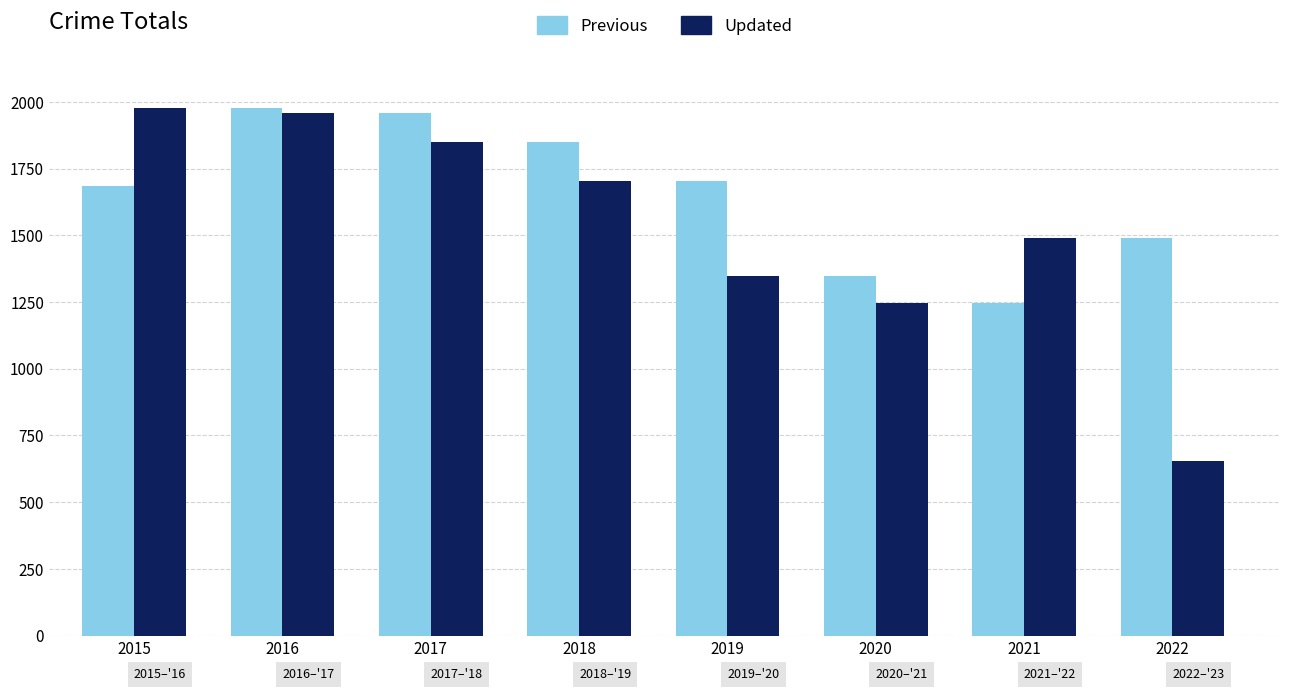

What is the maximum value shown in the chart?

1975